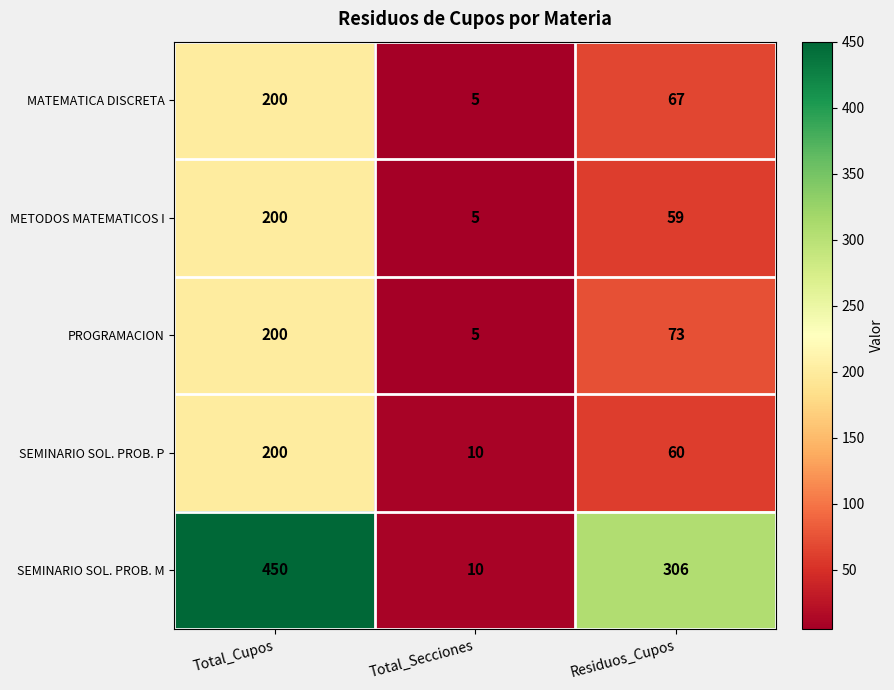

Reading right to left, what are all the values shown in this chart?

MATEMATICA DISCRETA: 67	5	200
METODOS MATEMATICOS I: 59	5	200
PROGRAMACION: 73	5	200
SEMINARIO SOL. PROB. P: 60	10	200
SEMINARIO SOL. PROB. M: 306	10	450